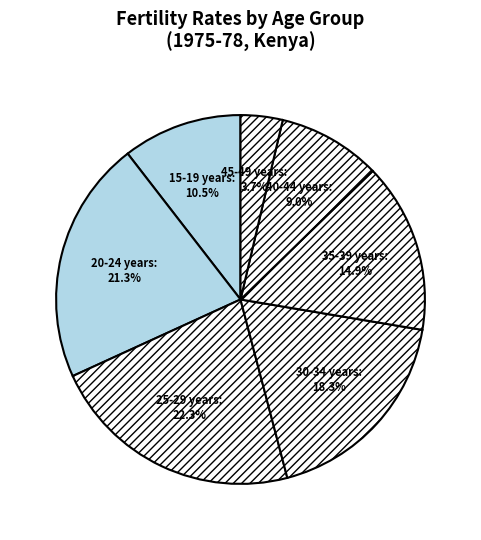

How many segments does this pie chart have?

7